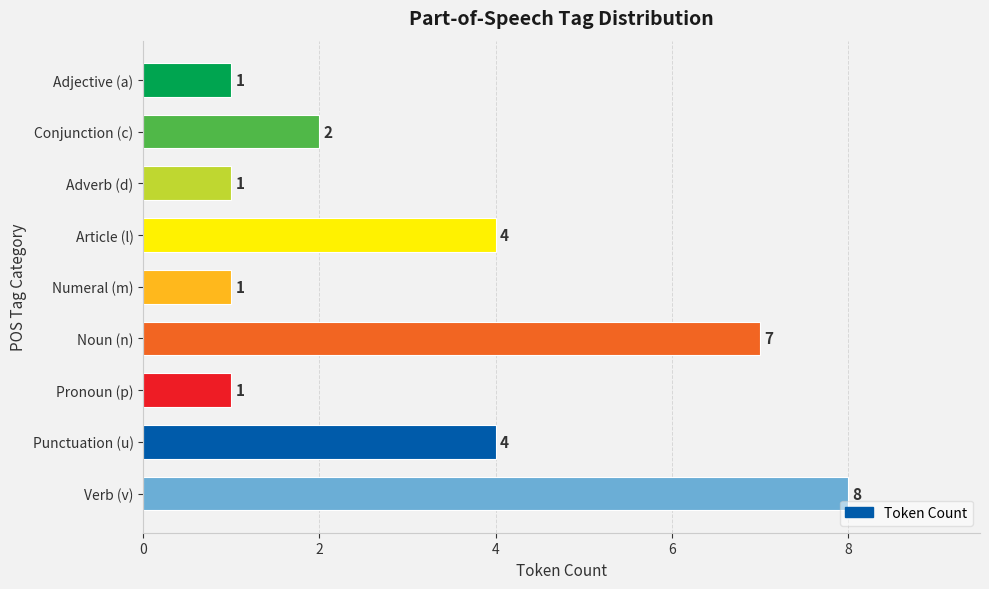

What is the sum of all values?

29